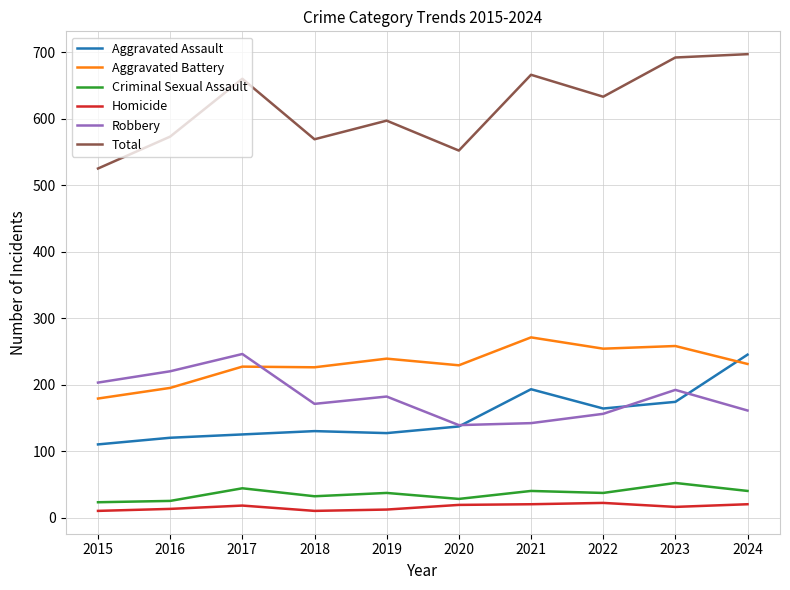

What is the highest value of the Homicide series?

22